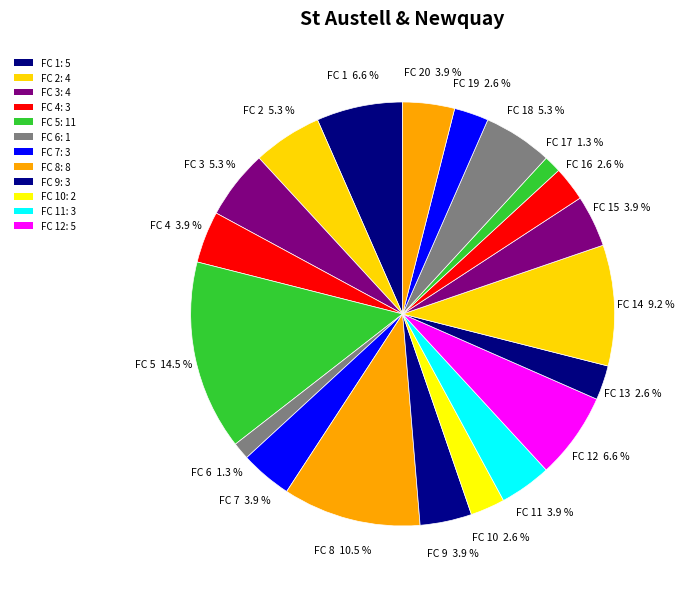

Count the number of slices in the pie.

20